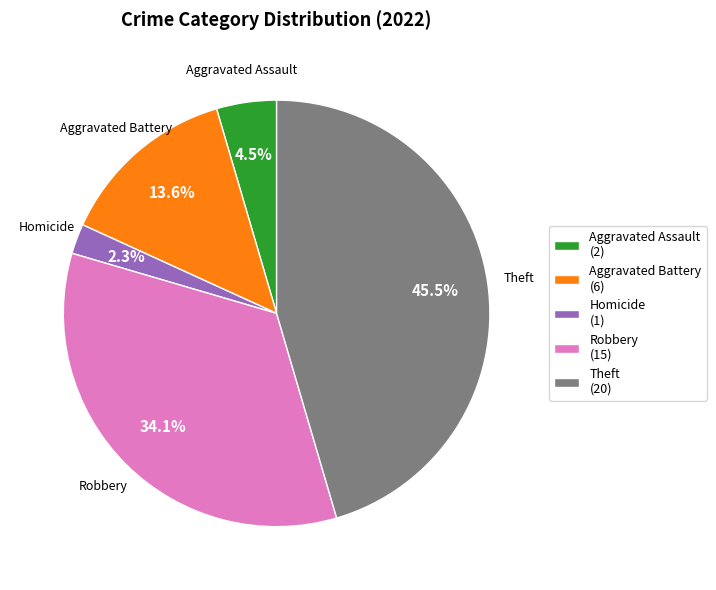

Which category has the smallest portion of the pie?

Homicide (1)